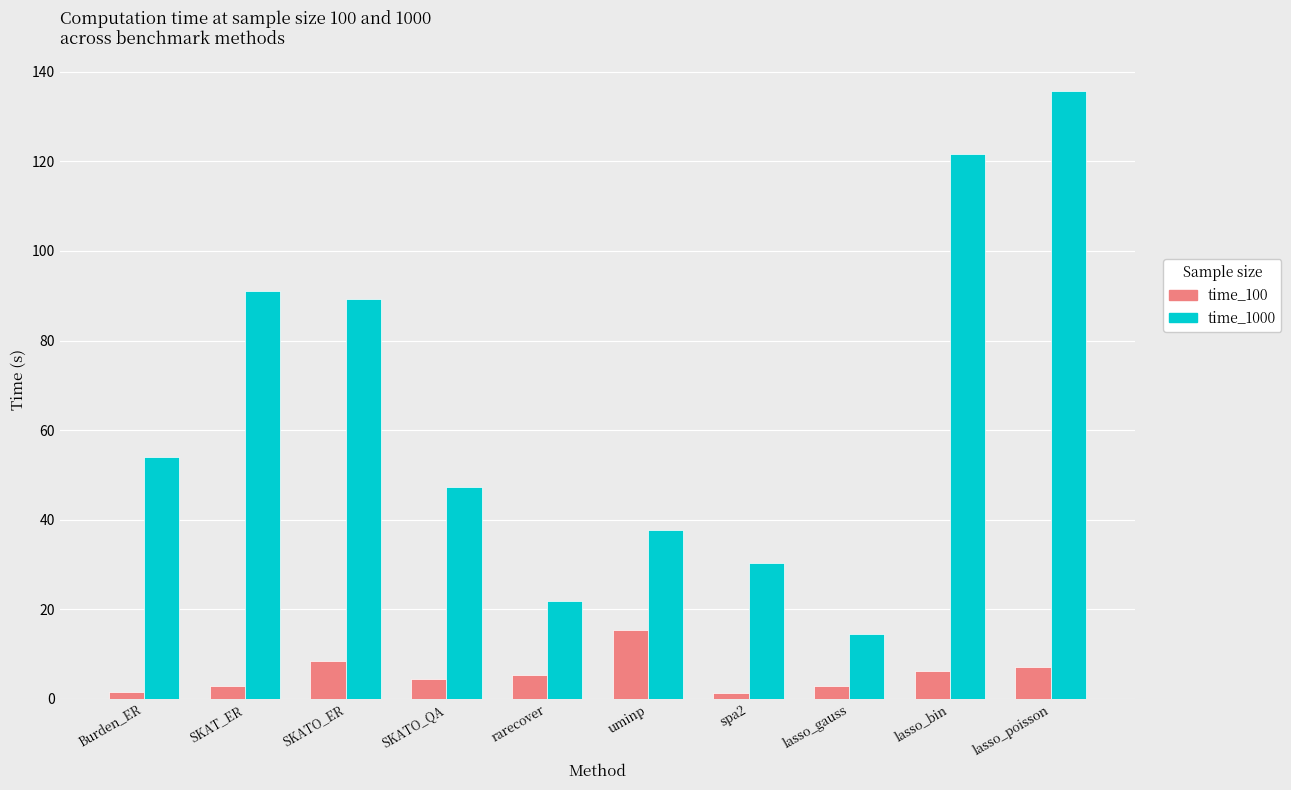

How many categories are shown in the chart?

10